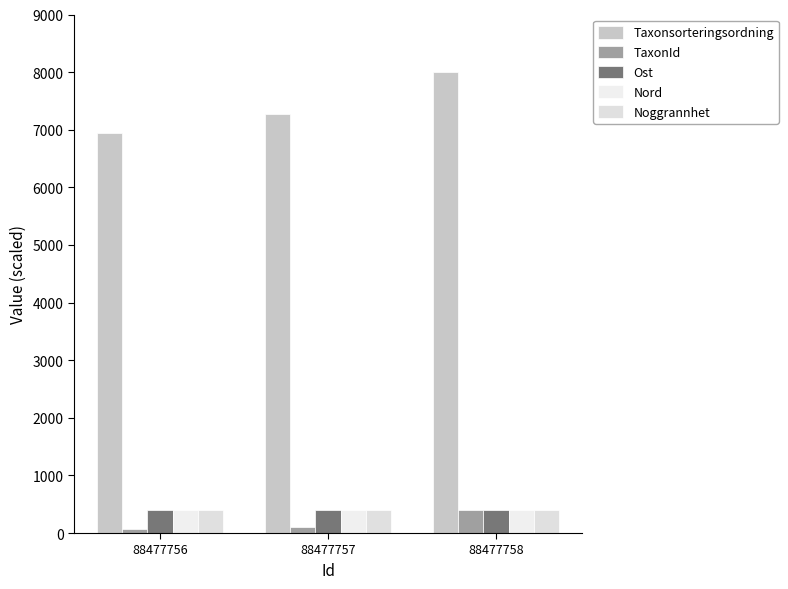

How many categories are shown in the chart?

3